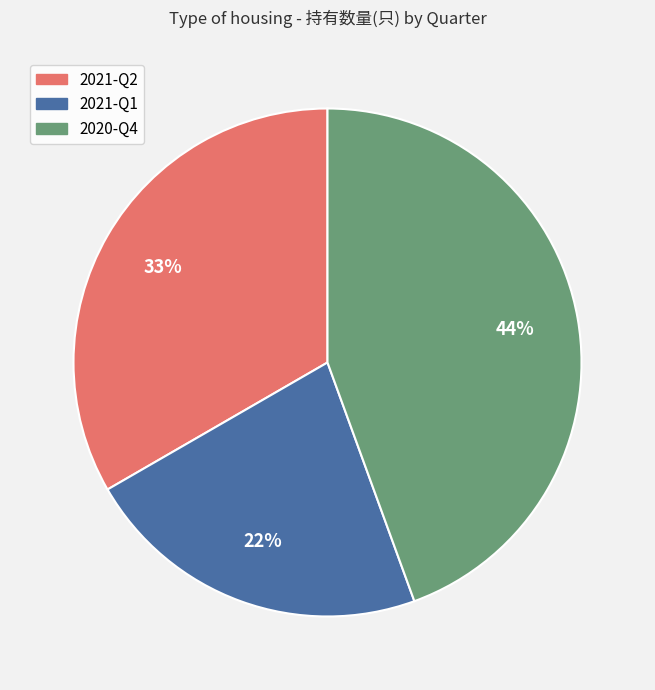

To the nearest percent, what is the difference between the 2021-Q2 and 2021-Q1 slice percentages?

11%